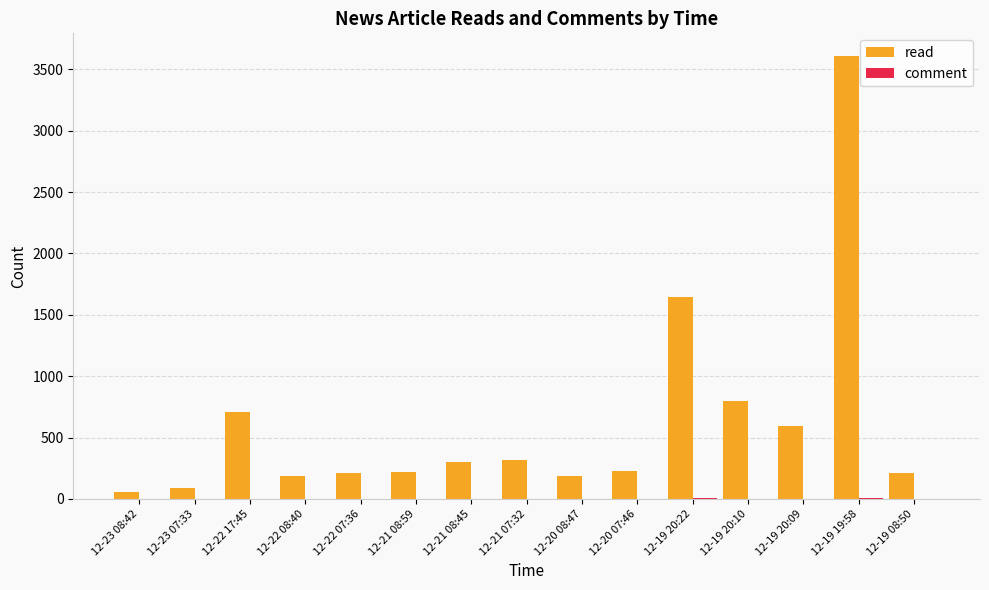

Which series changed the most between 12-23 07:33 and 12-21 08:45?

read